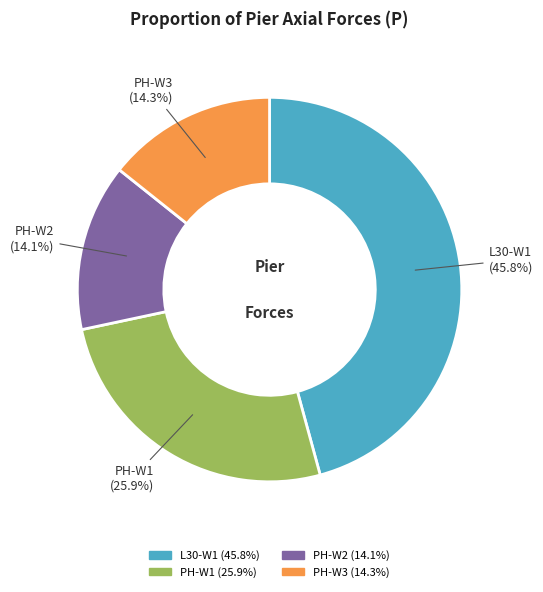

Is the sum of PH-W2 and PH-W1 greater than half?

No